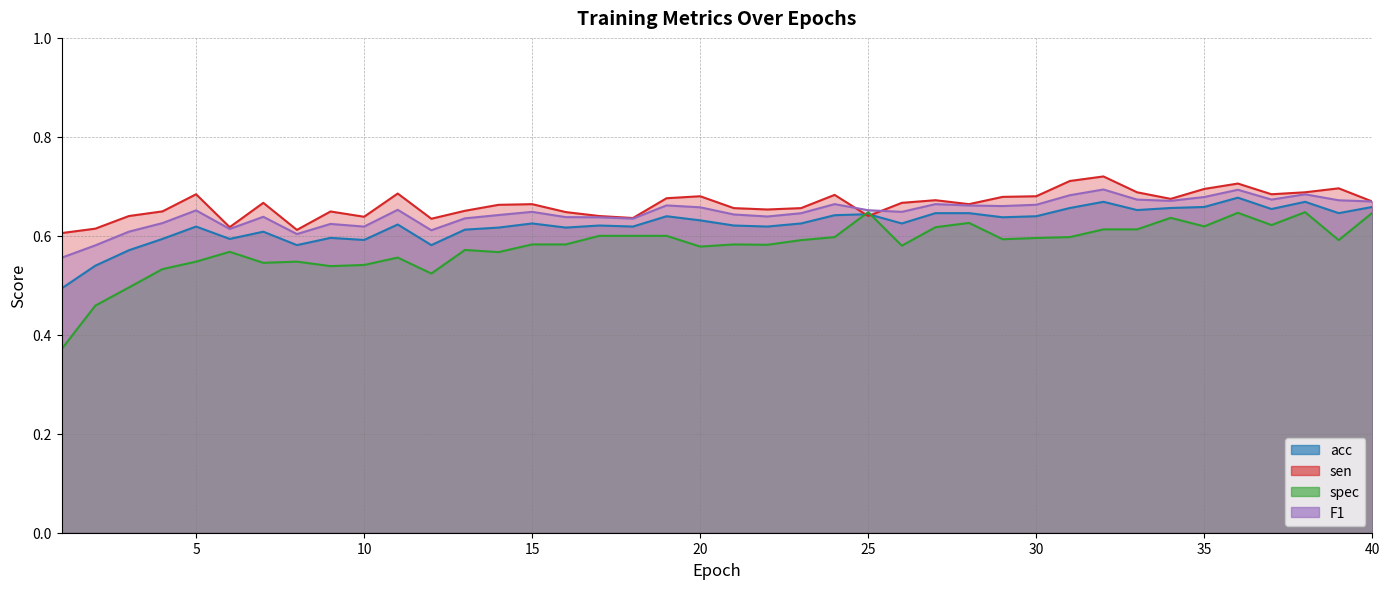

What is the greatest value displayed?

0.7